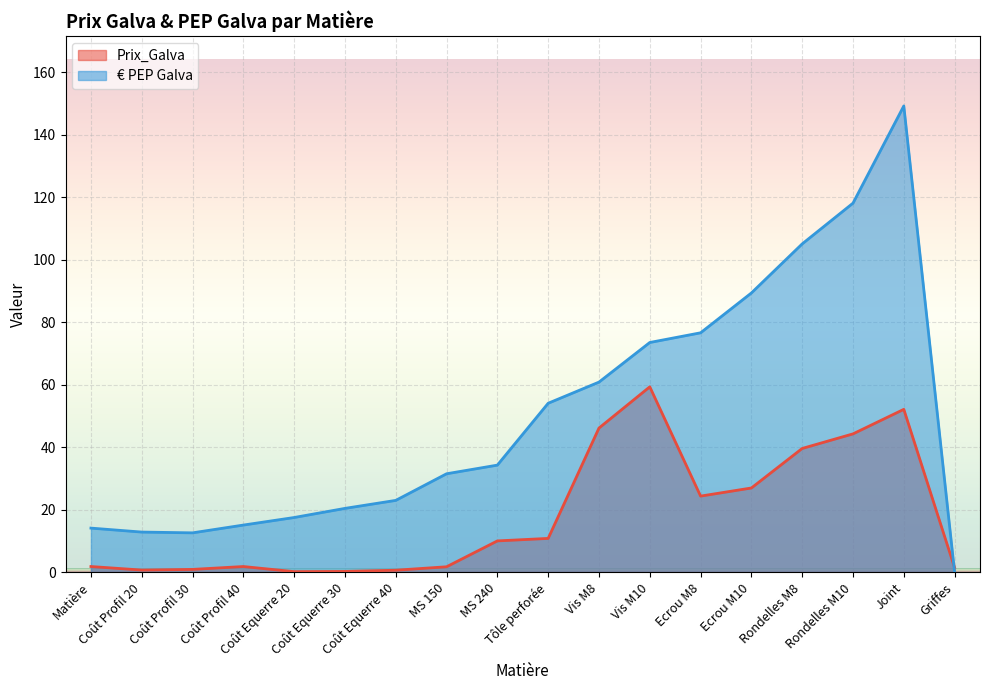

What is the average value of the € PEP Galva series?

50.4